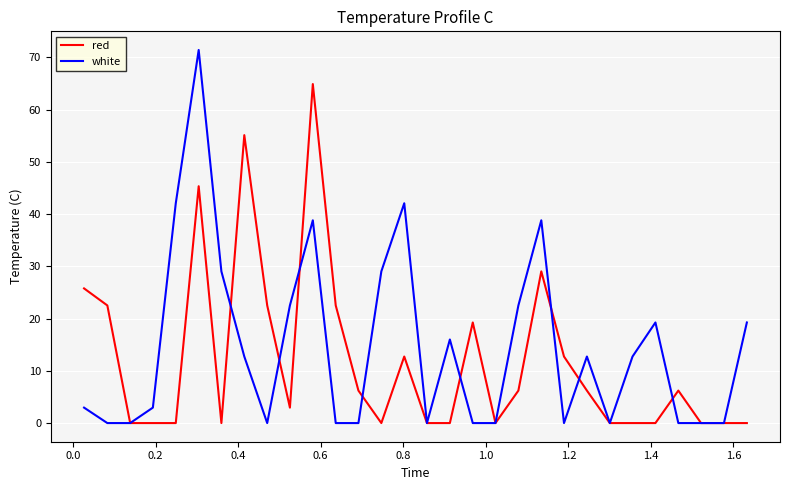

Which series has the largest total across all categories?

white